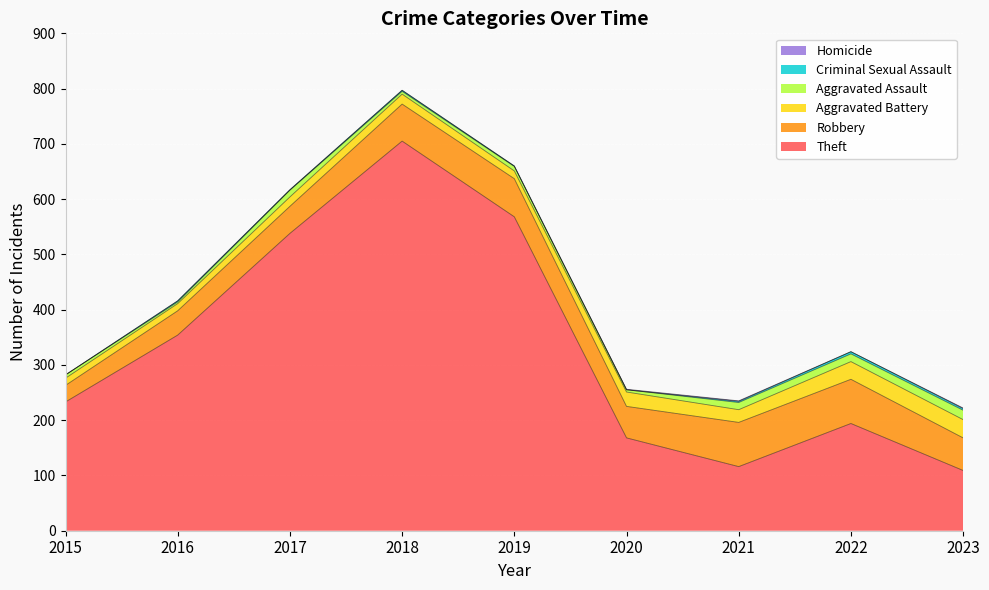

How many lines are shown in the chart?

6